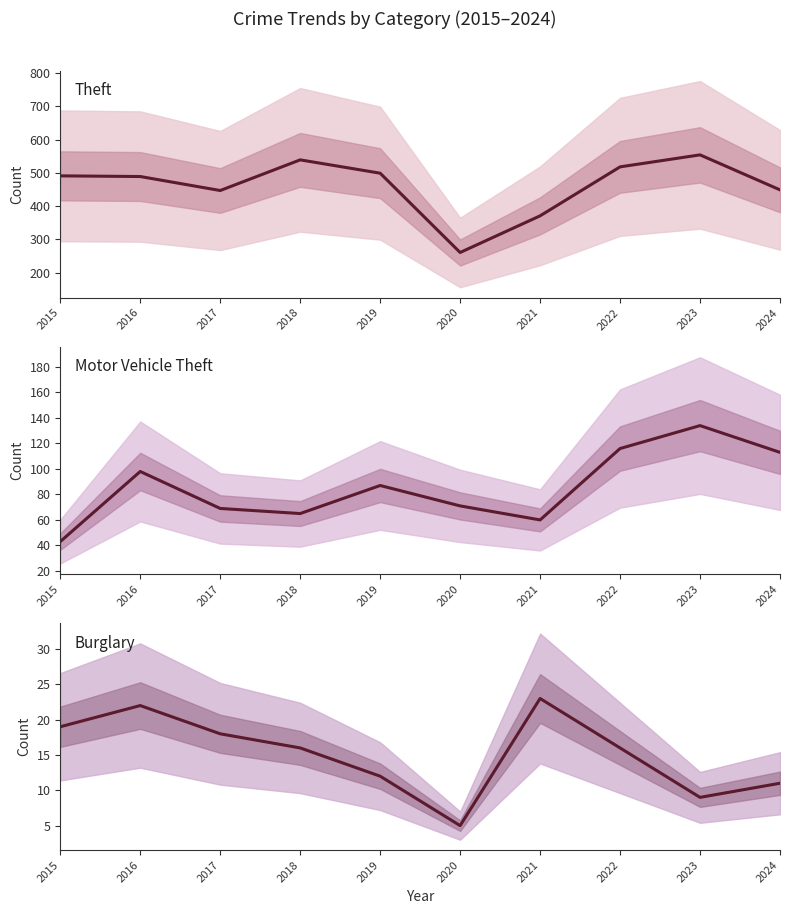

What are all the series names shown in the legend?

Theft, Motor Vehicle Theft, Burglary